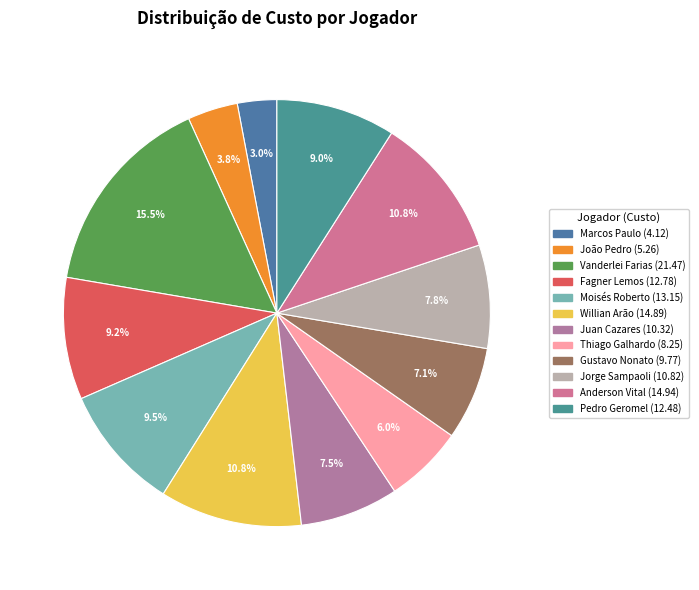

To the nearest percent, what is the average slice percentage?

8%